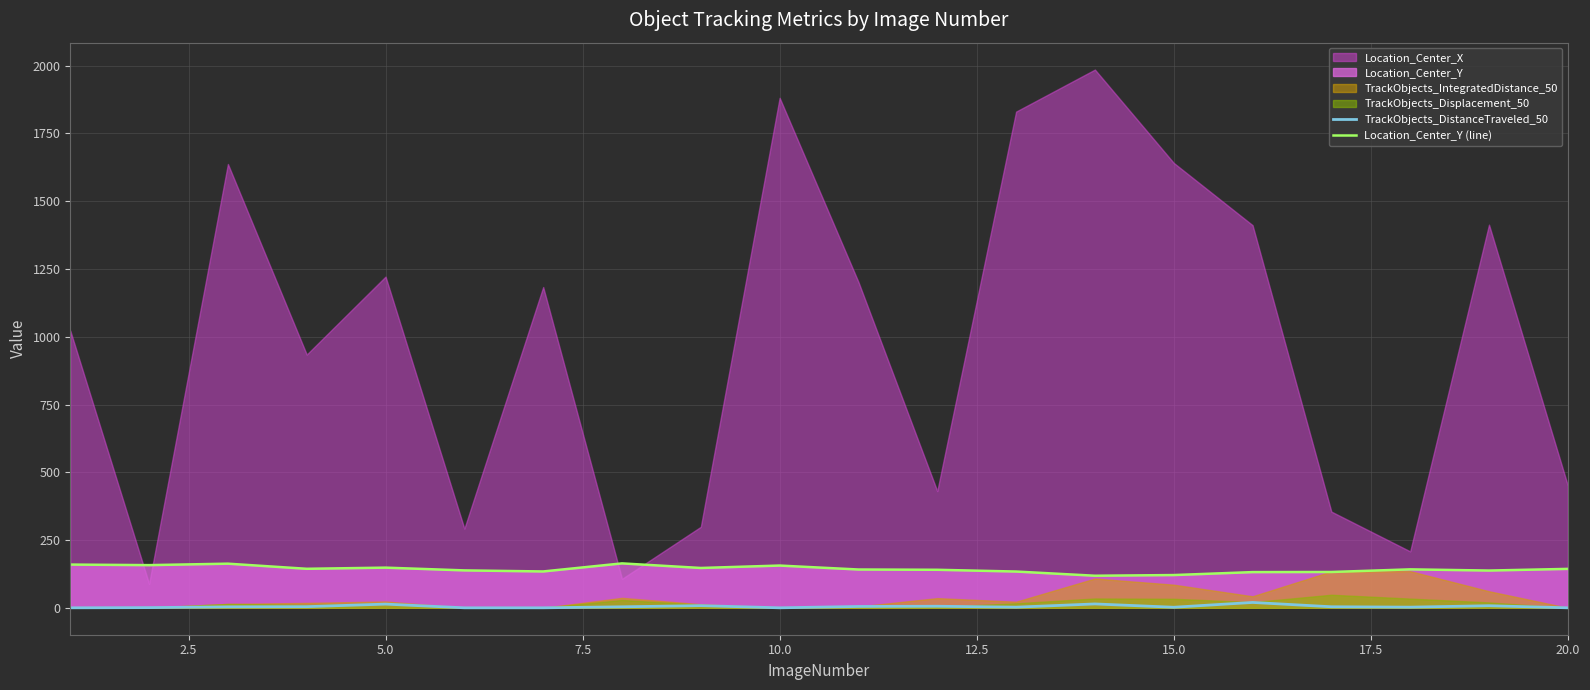

True or false: Location_Center_Y (line) and TrackObjects_DistanceTraveled_50 cross at least once.

False